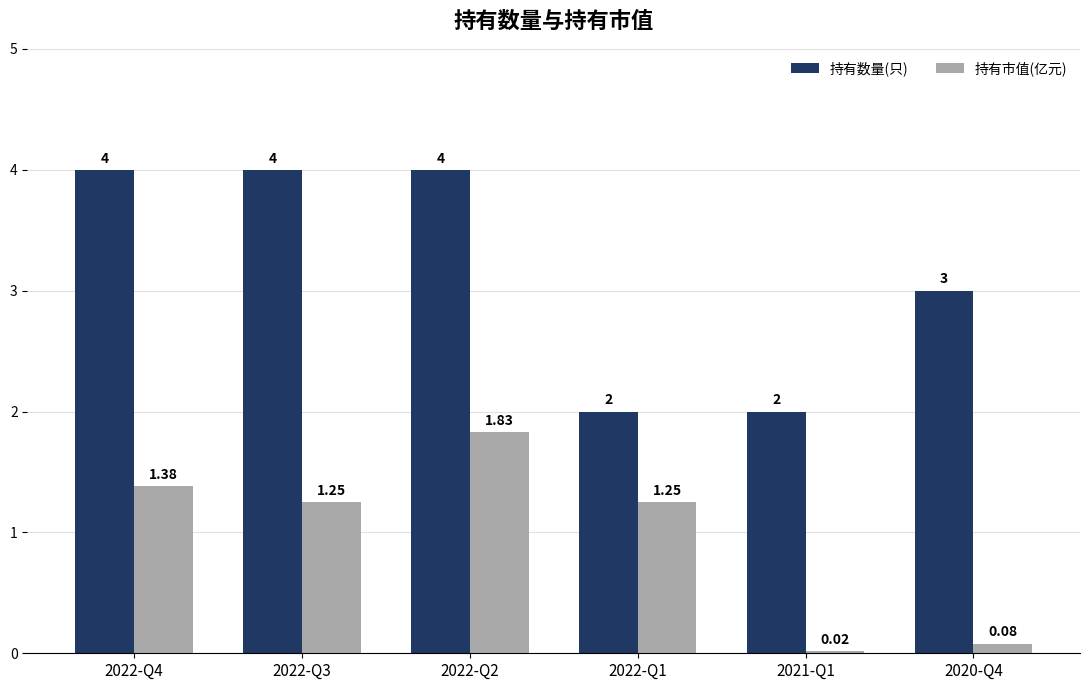

Which series has the largest range (max minus min)?

持有数量(只)